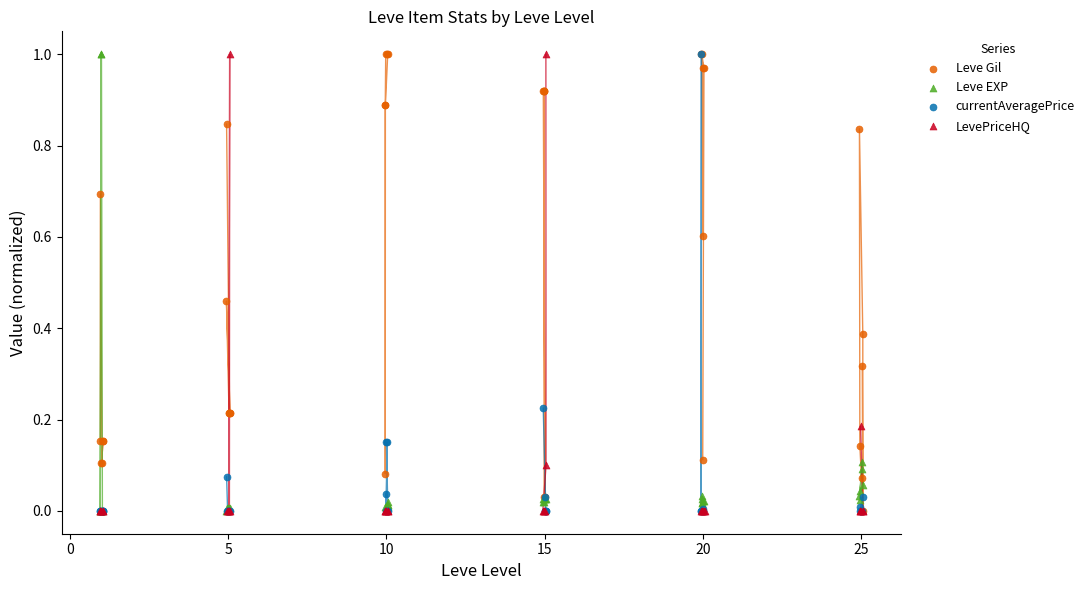

What are all the series names shown in the legend?

Leve Gil, Leve EXP, currentAveragePrice, LevePriceHQ